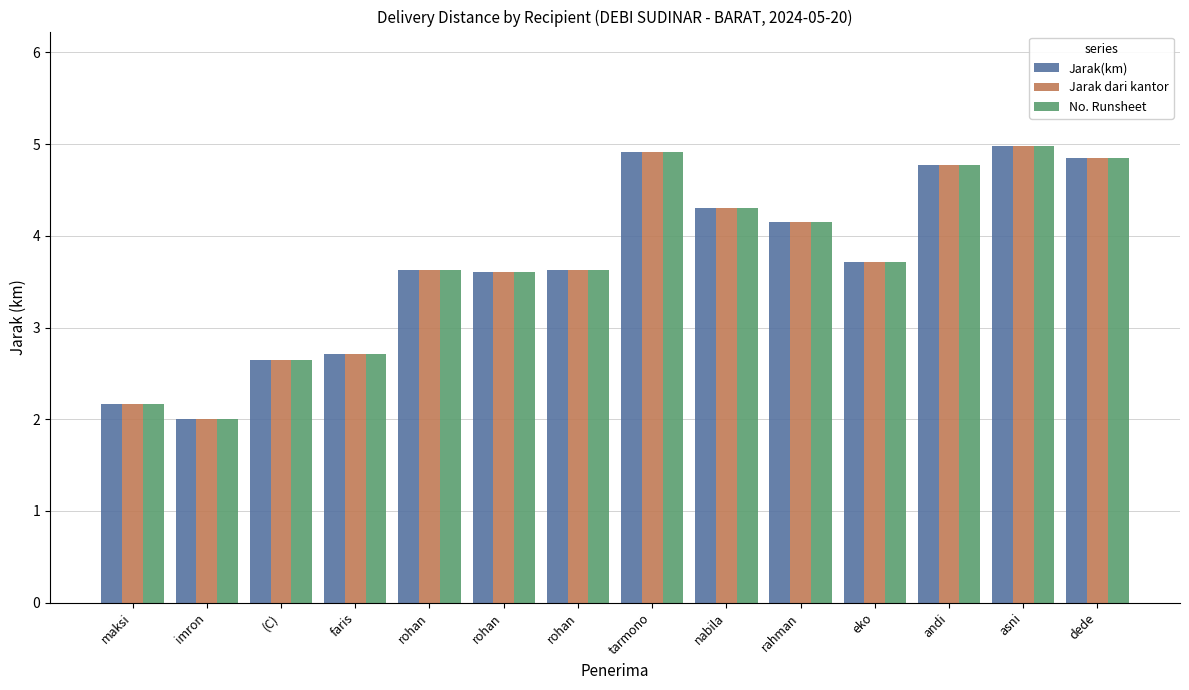

What is the value of the Jarak dari kantor bar at the 8th from the left?

4.9